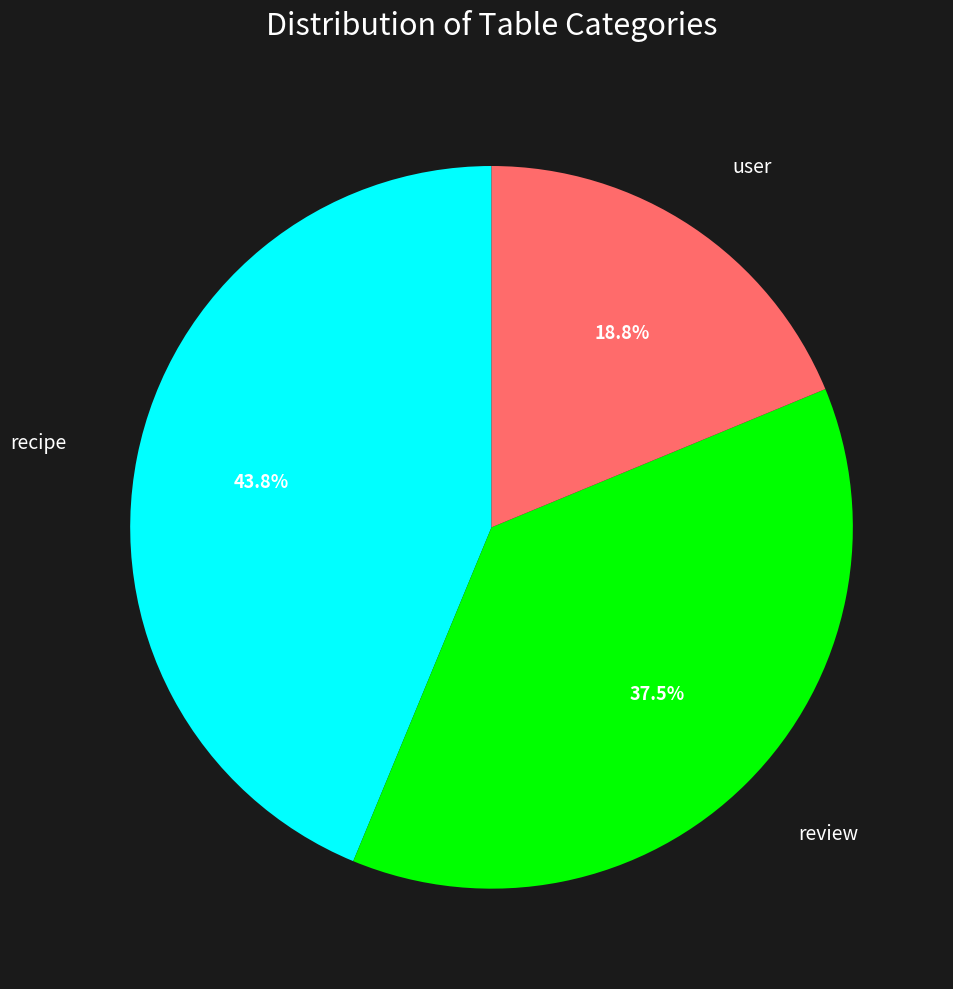

How many segments does this pie chart have?

3